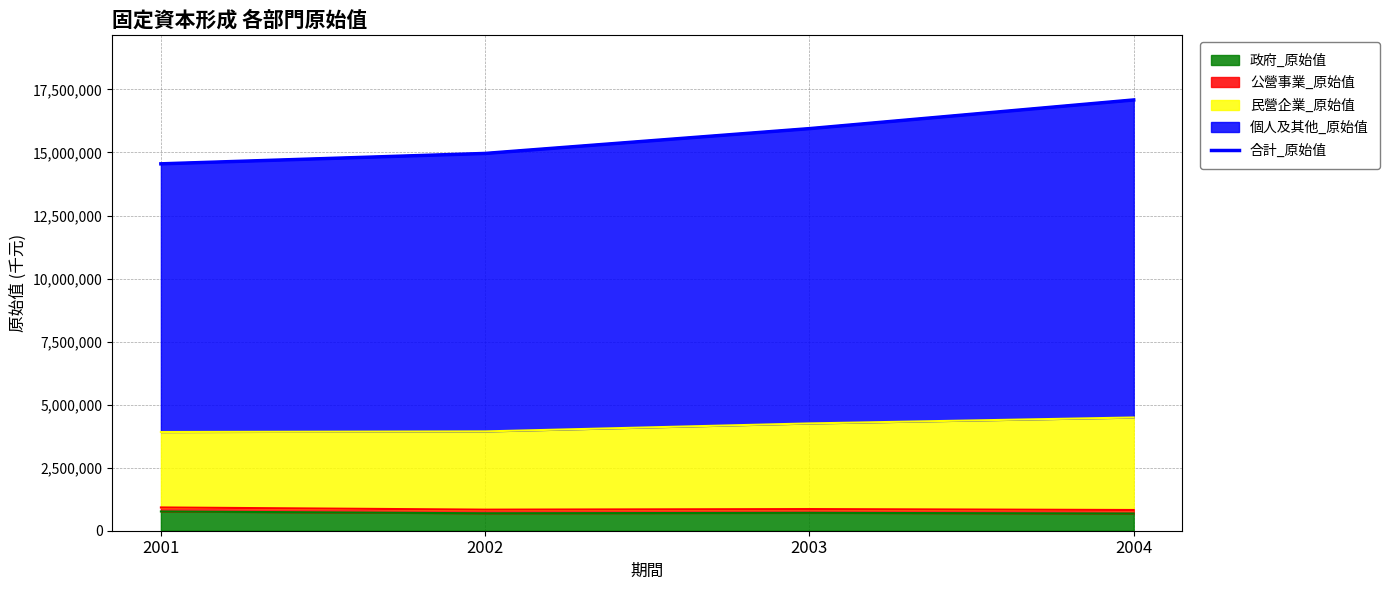

Reading left to right, transcribe all the data shown in this chart.

14549914	14962324	15946296	17083597